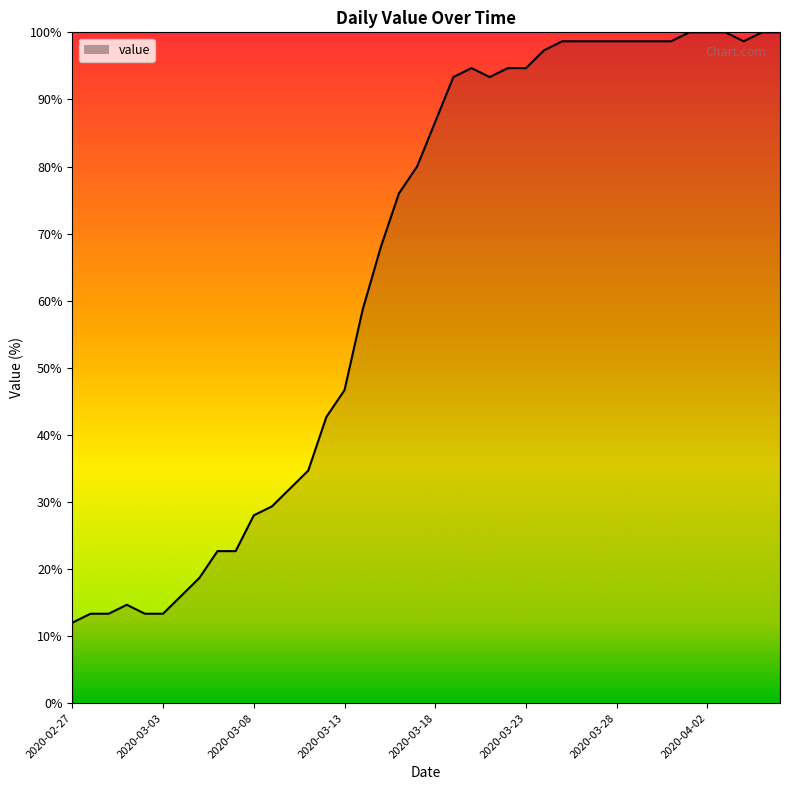

What is the maximum value shown in the chart?

100.0